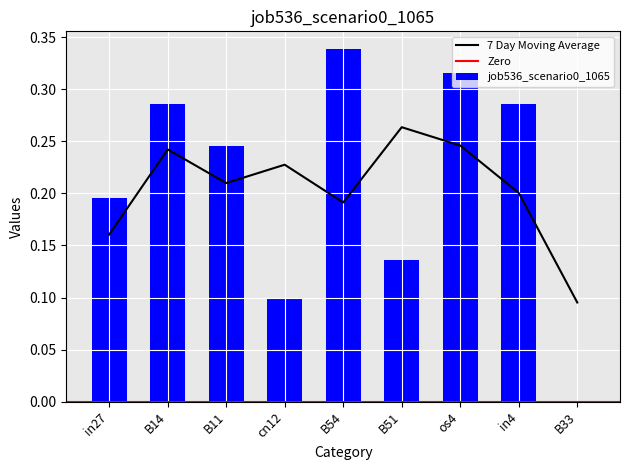

How many positive values are there?

8